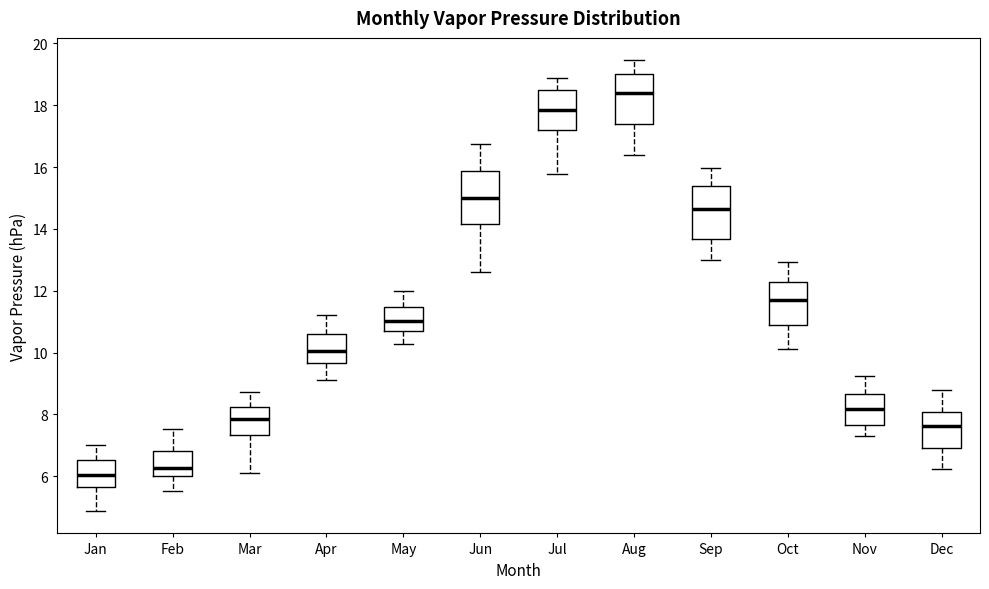

Reading left to right, transcribe this box plot: for each box, give where its median line is, the range the box spans, and where its two whiskers end, as read against the y-axis. The values are not printed on the chart, so give them approximately, as read against the axis.

Jan: median 6.0, box 5.6 to 6.6, whiskers 4.8 to 7.0
Feb: median 6.2, box 6.0 to 6.8, whiskers 5.6 to 7.6
Mar: median 7.8, box 7.4 to 8.2, whiskers 6.2 to 8.8
Apr: median 10.0, box 9.6 to 10.6, whiskers 9.2 to 11.2
May: median 11.0, box 10.6 to 11.4, whiskers 10.2 to 12.0
Jun: median 15.0, box 14.2 to 15.8, whiskers 12.6 to 16.8
Jul: median 17.8, box 17.2 to 18.4, whiskers 15.8 to 18.8
Aug: median 18.4, box 17.4 to 19.0, whiskers 16.4 to 19.4
Sep: median 14.6, box 13.6 to 15.4, whiskers 13.0 to 16.0
Oct: median 11.6, box 10.8 to 12.2, whiskers 10.2 to 13.0
Nov: median 8.2, box 7.6 to 8.6, whiskers 7.4 to 9.2
Dec: median 7.6, box 7.0 to 8.0, whiskers 6.2 to 8.8